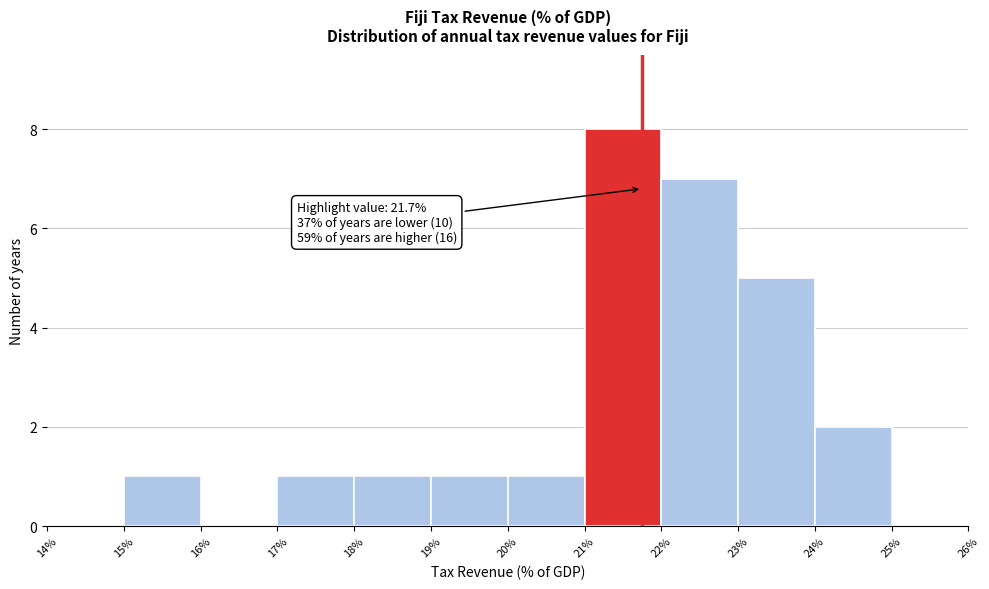

Over which range of the x-axis is the bar tallest?

21% to 22%